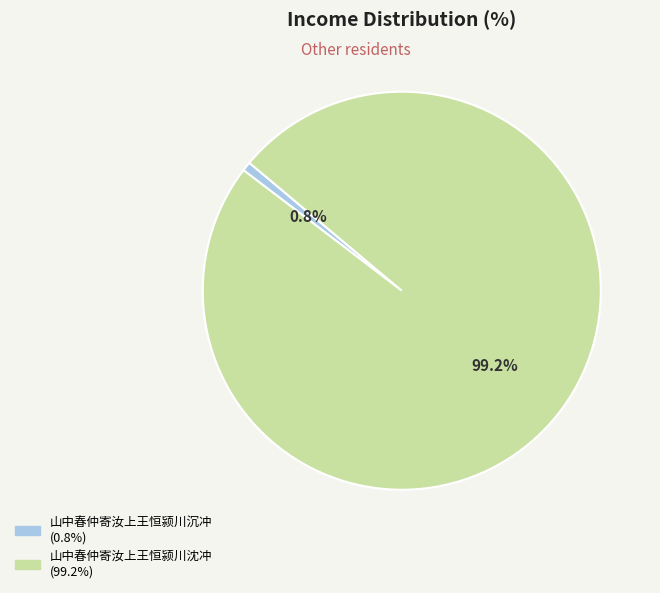

Which category has the smallest portion of the pie?

山中春仲寄汝上王恒颍川沉冲